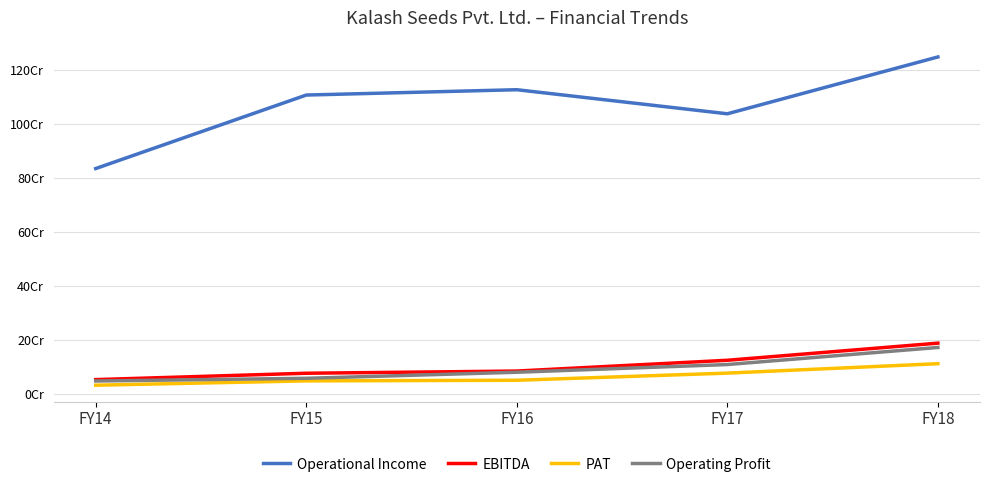

What is the difference between the highest and lowest values at FY14?

804183582.5